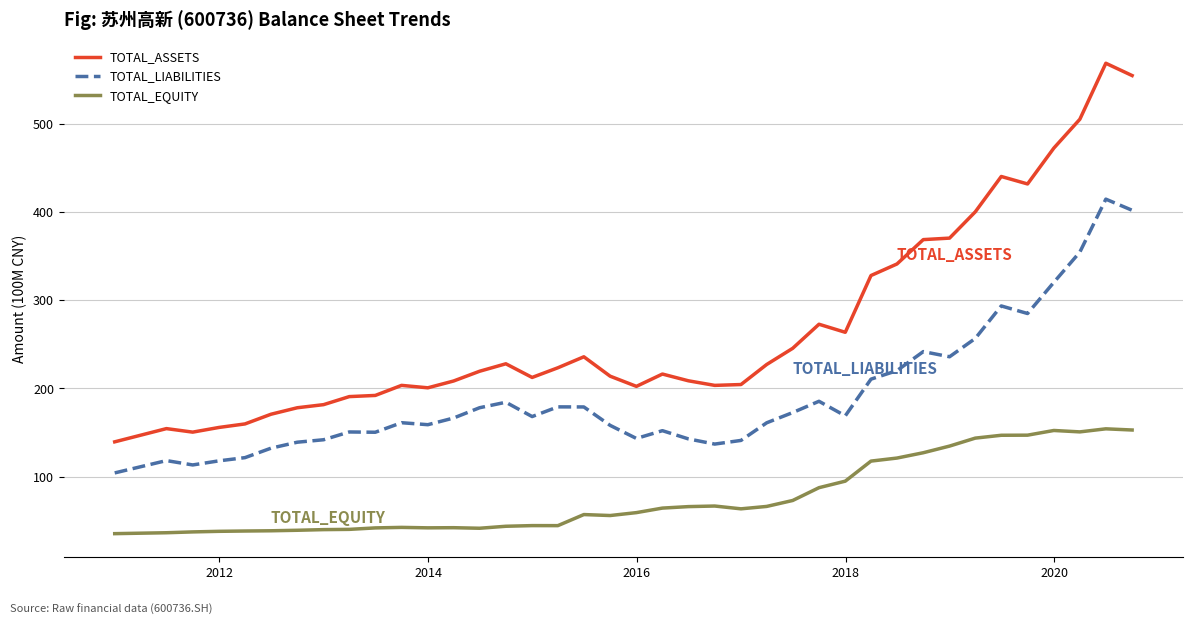

True or false: TOTAL_EQUITY and TOTAL_ASSETS intersect in this chart.

False